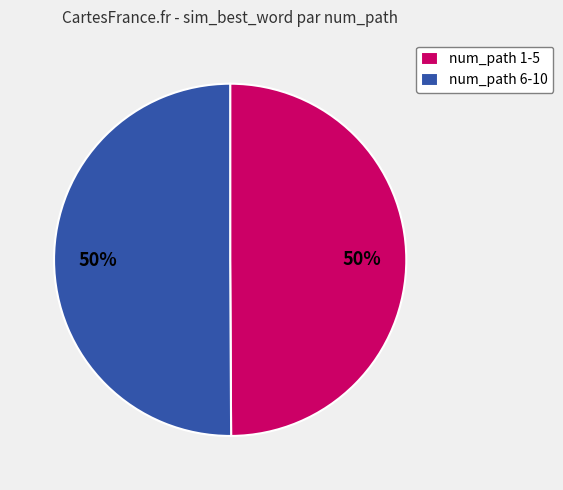

What percentage is the num_path 6-10 slice, to the nearest percent?

50%